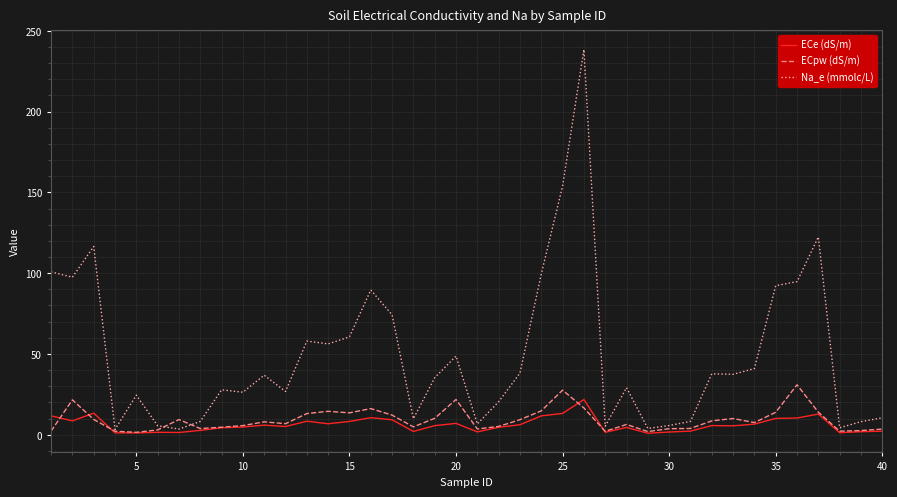

Which series has the widest spread of values?

Na_e (mmolc/L)